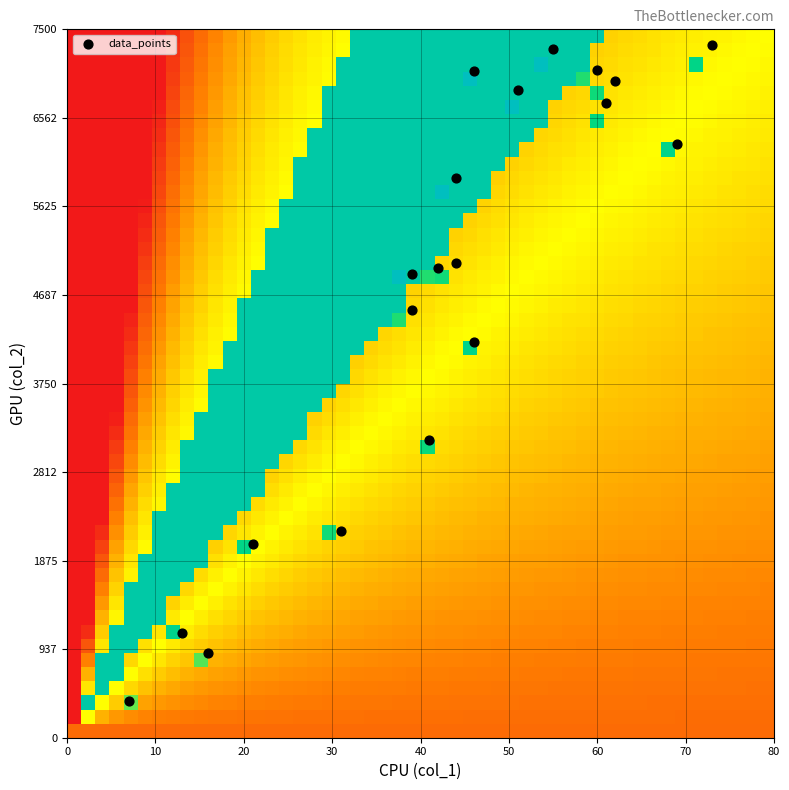

What Y value in the scatter plot is closest to 3861?

4193